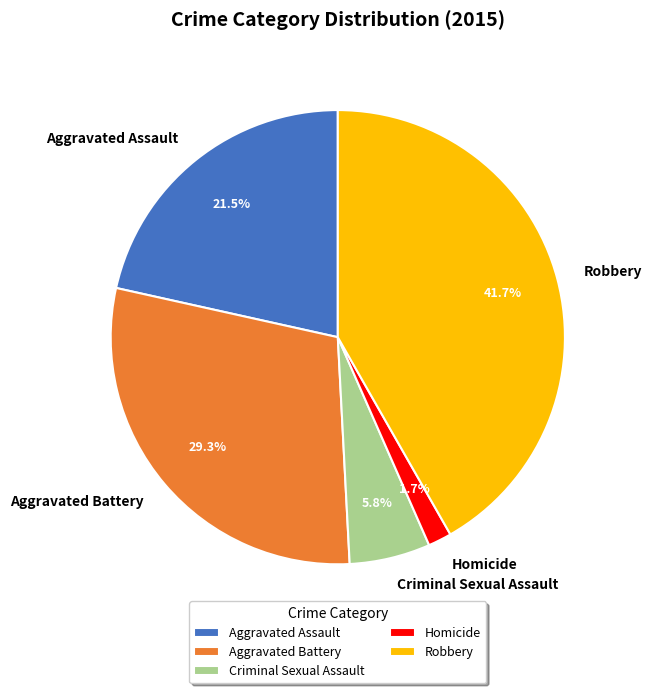

Combined, do Aggravated Battery and Homicide account for over 50%?

No